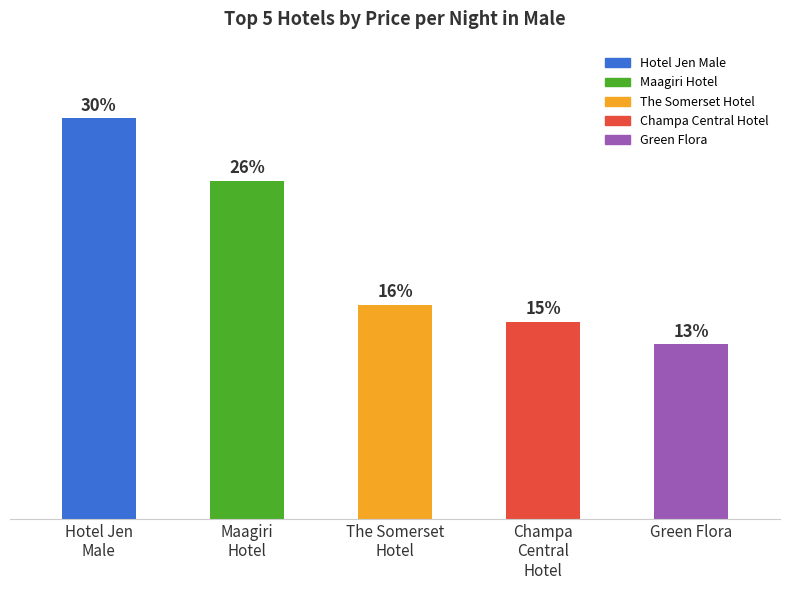

Does the chart contain any negative values?

No